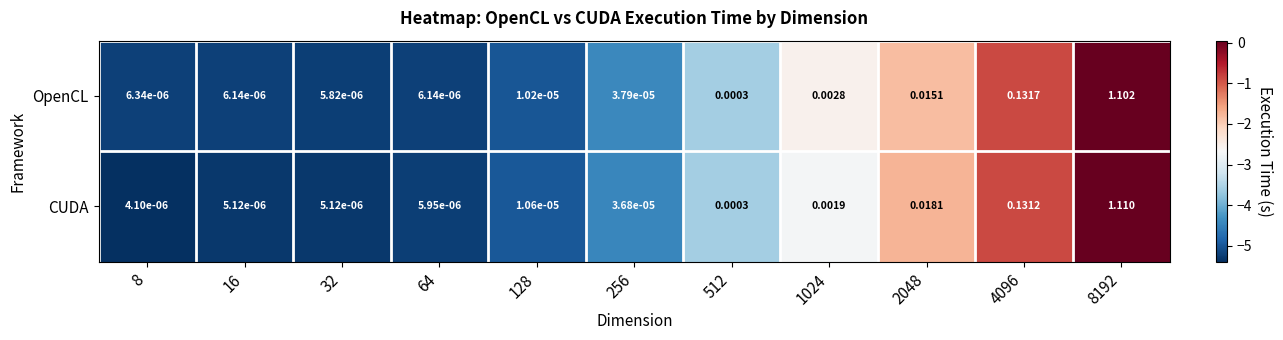

Rank the series at 8 from highest to lowest value.

OpenCL, CUDA